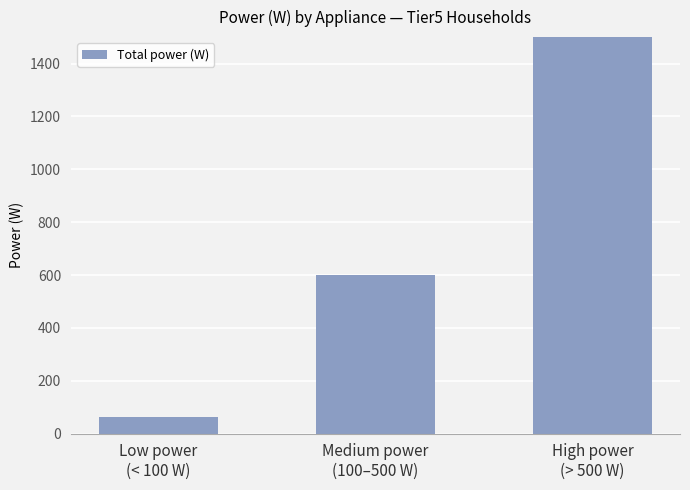

Rank the categories by value from lowest to highest.

Low power
(< 100 W), Medium power
(100–500 W), High power
(> 500 W)